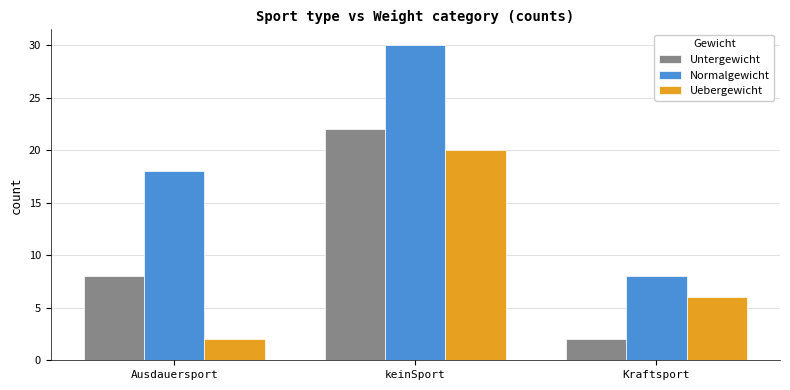

At how many categories does at least one series exceed 17?

2